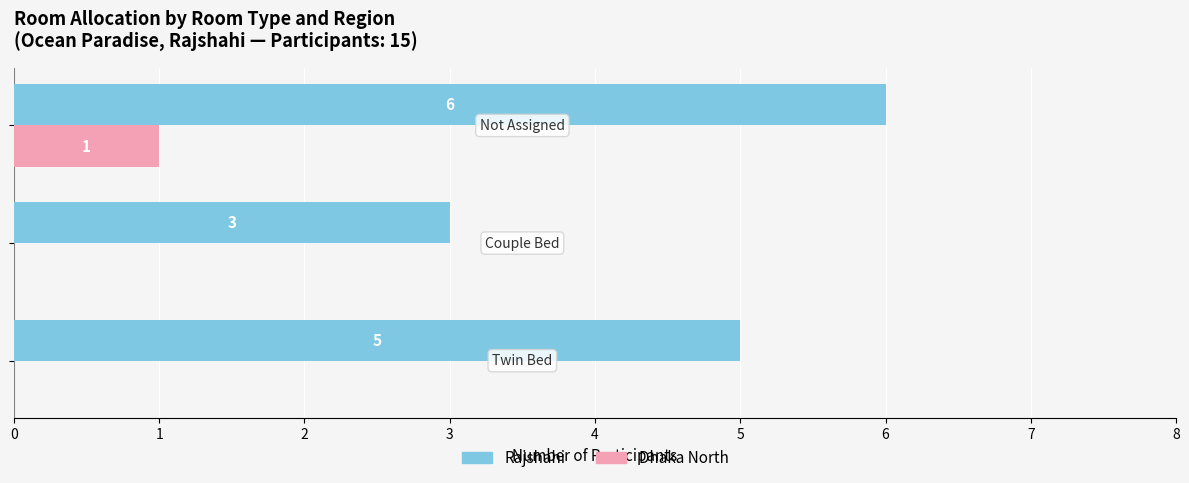

How many values in Dhaka North are above zero?

1